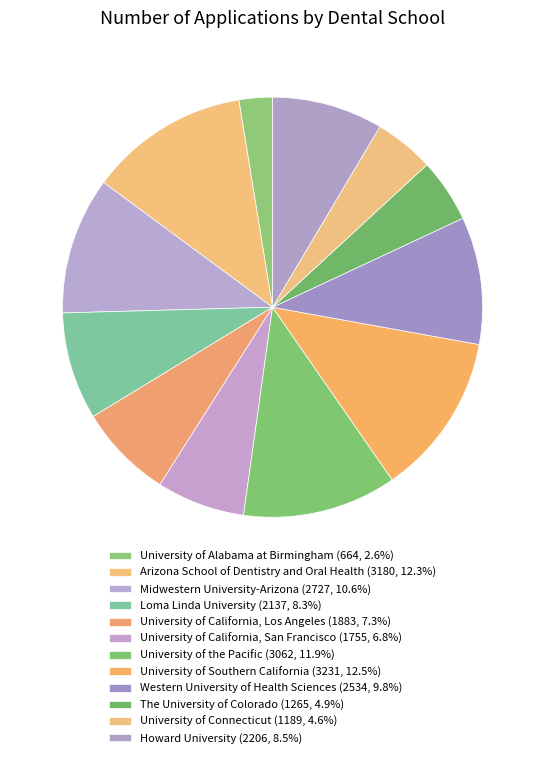

How many slices are in this pie chart?

12